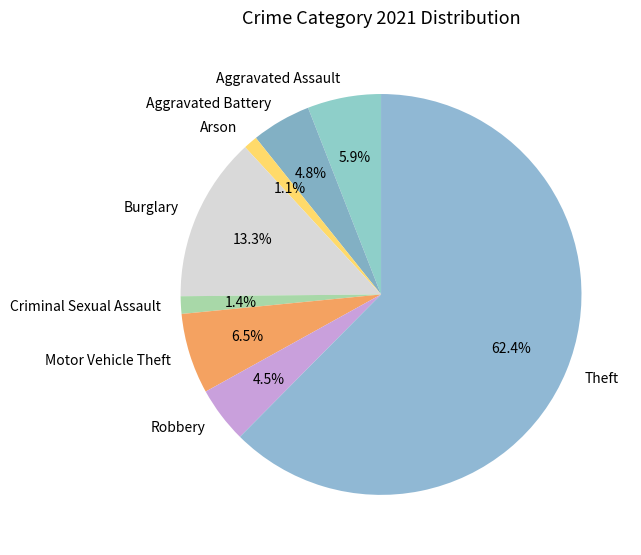

Between Arson and Robbery, which is larger?

Robbery